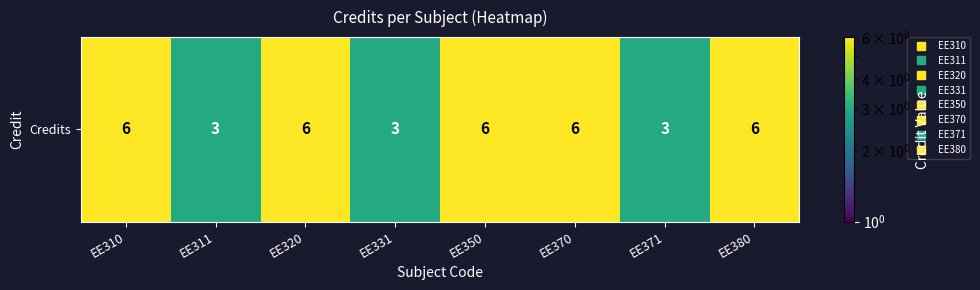

The value at EE331 is 3. True or false?

True